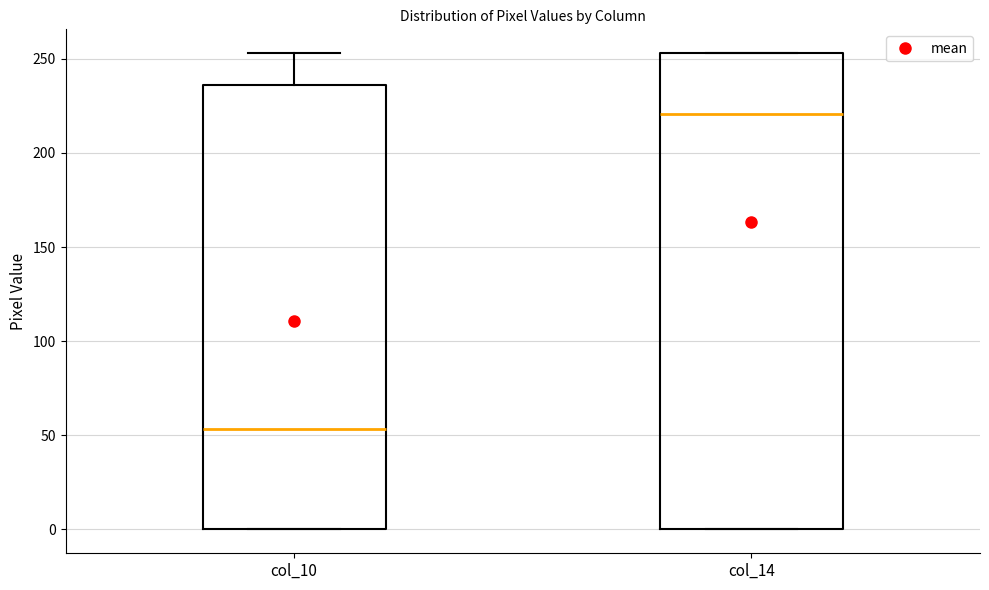

Which box's median line is the highest?

col_14